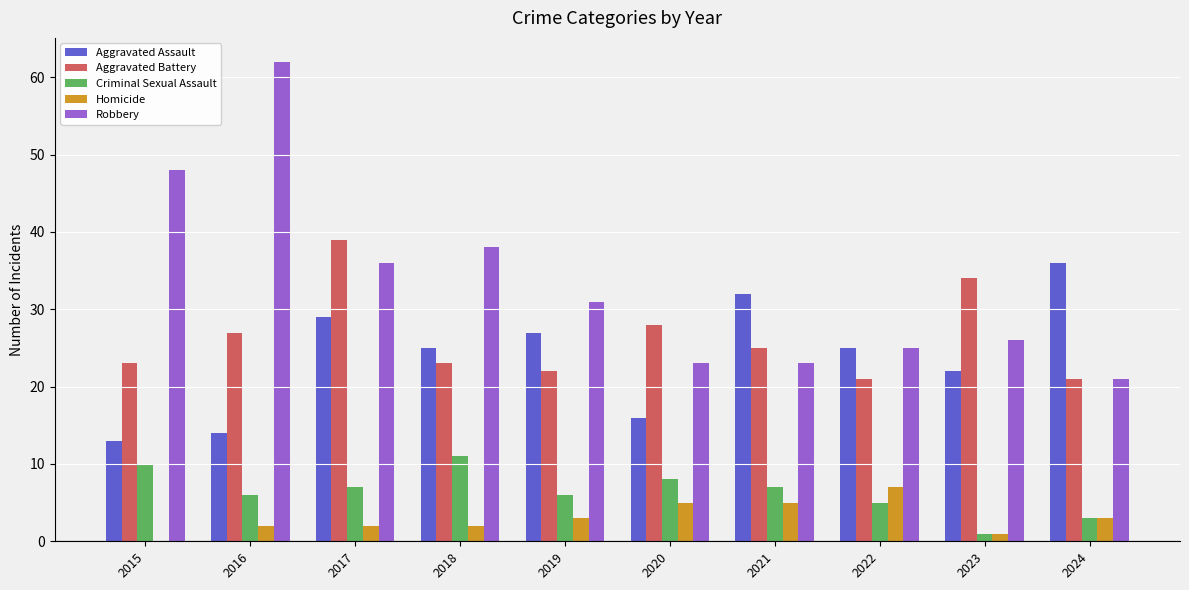

What is the total value across all series at 2016?

111